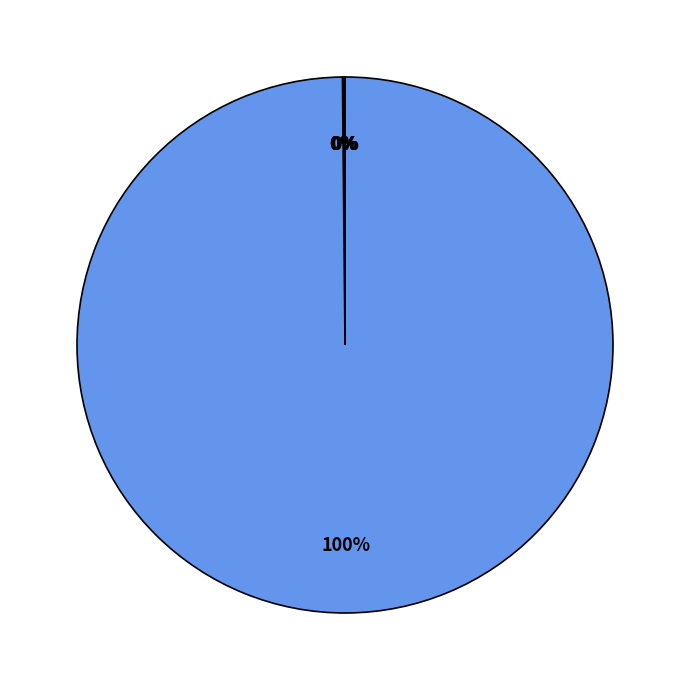

Is there any slice that represents more than half of the pie?

Yes